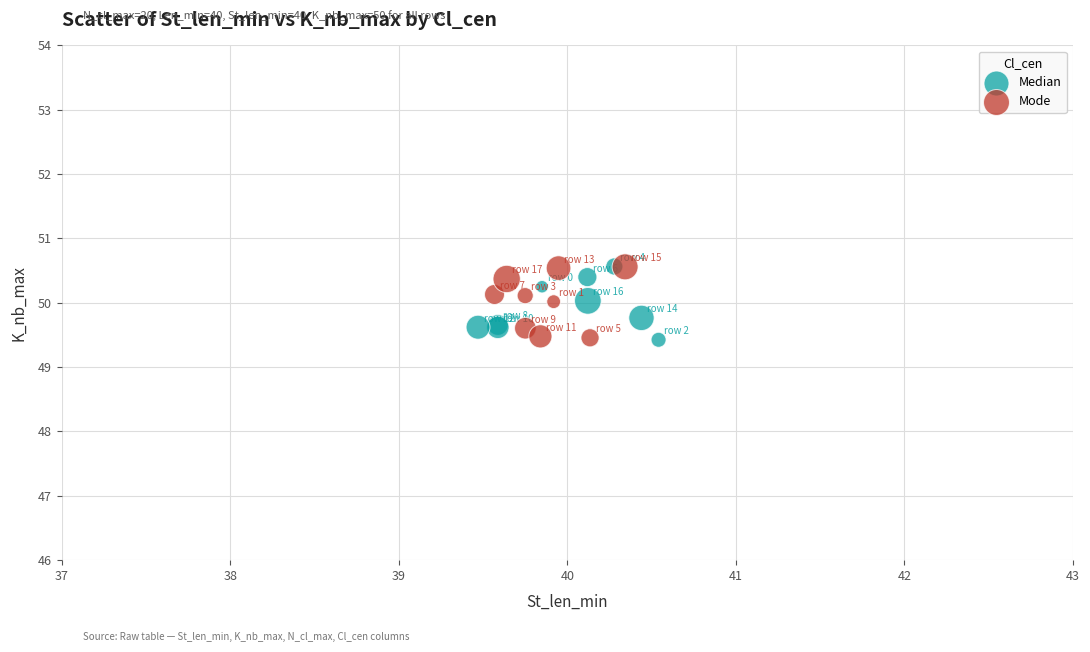

What are all the series names shown in the legend?

Median, Mode